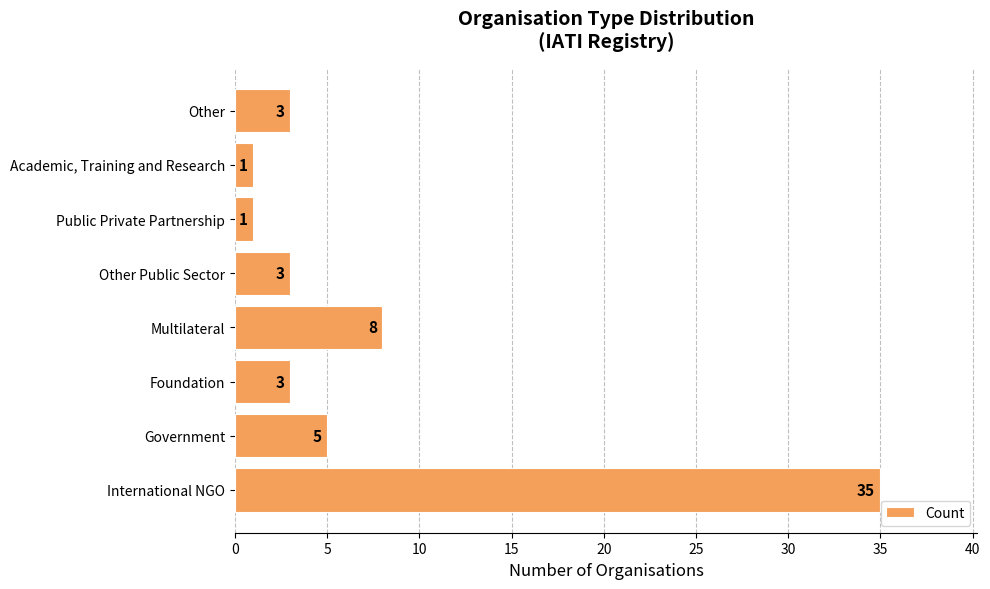

Is it true that the value at Other is 3?

True